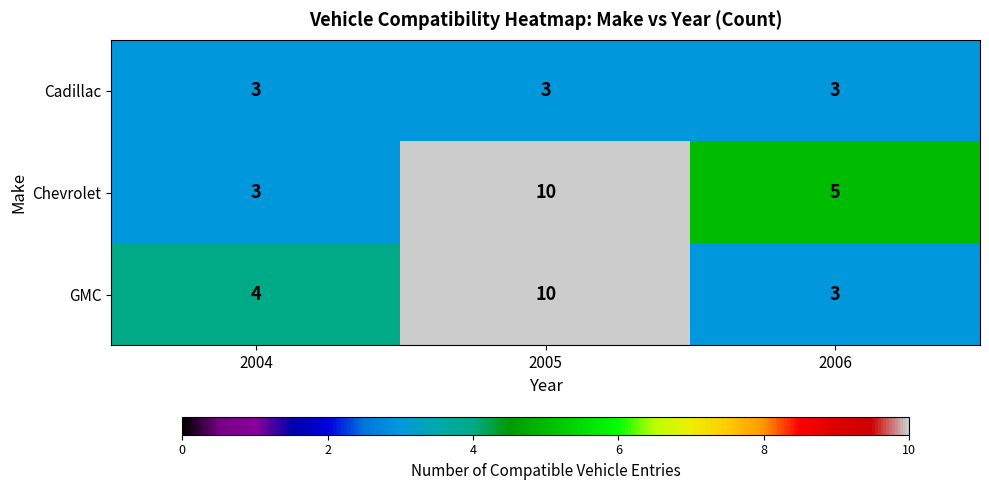

Count the number of data series in this chart.

3